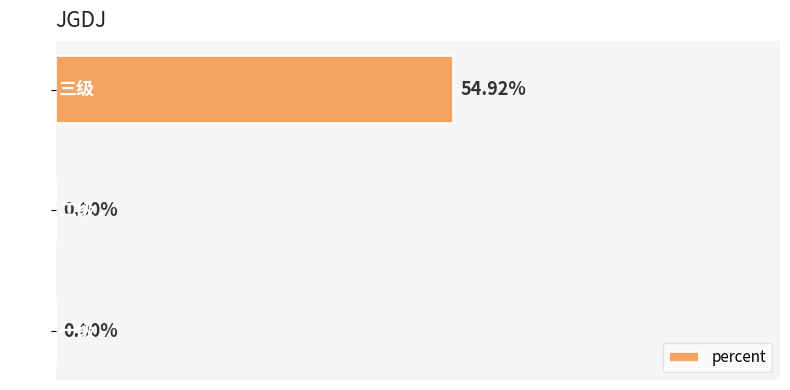

At which category does the chart reach its peak across all series?

三级